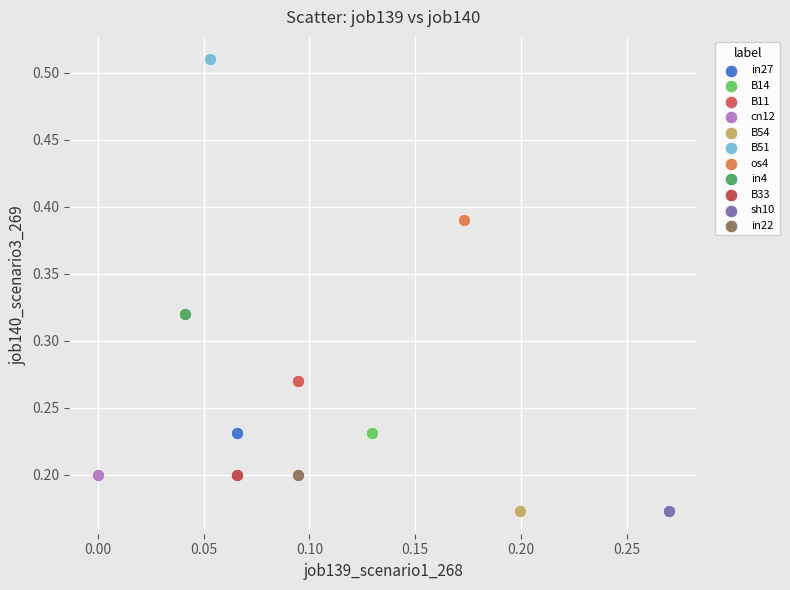

Which series reaches the maximum Y coordinate?

B51